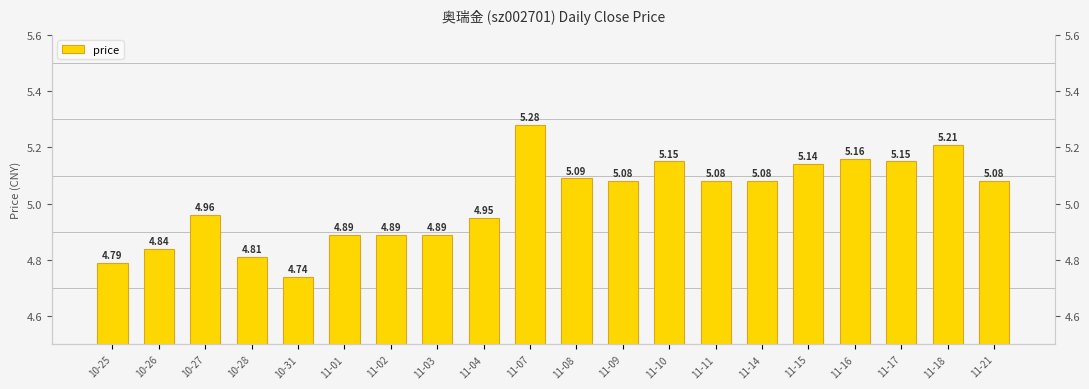

List the labels in order of value, largest first.

11-07, 11-18, 11-16, 11-10, 11-17, 11-15, 11-08, 11-09, 11-11, 11-14, 11-21, 10-27, 11-04, 11-01, 11-02, 11-03, 10-26, 10-28, 10-25, 10-31